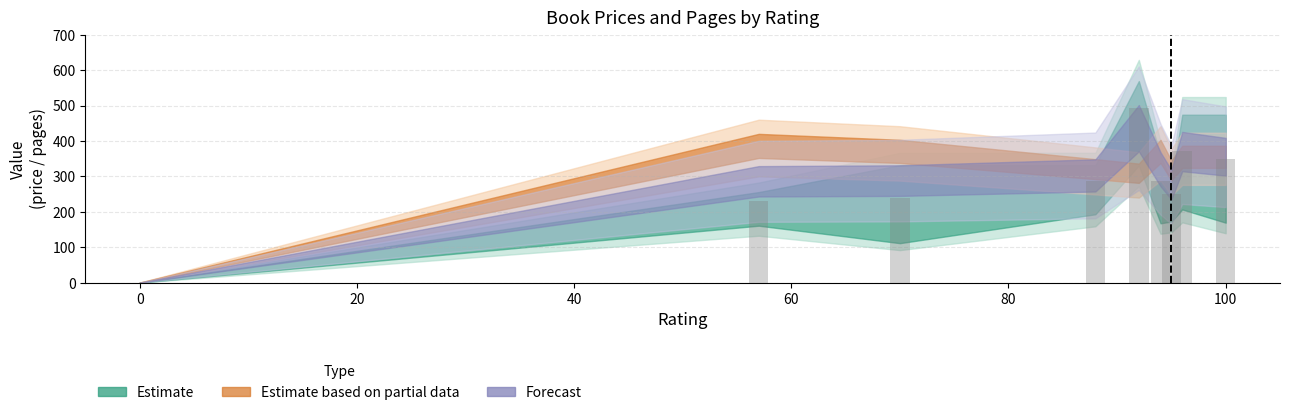

What is the sum of all values?

2509.5